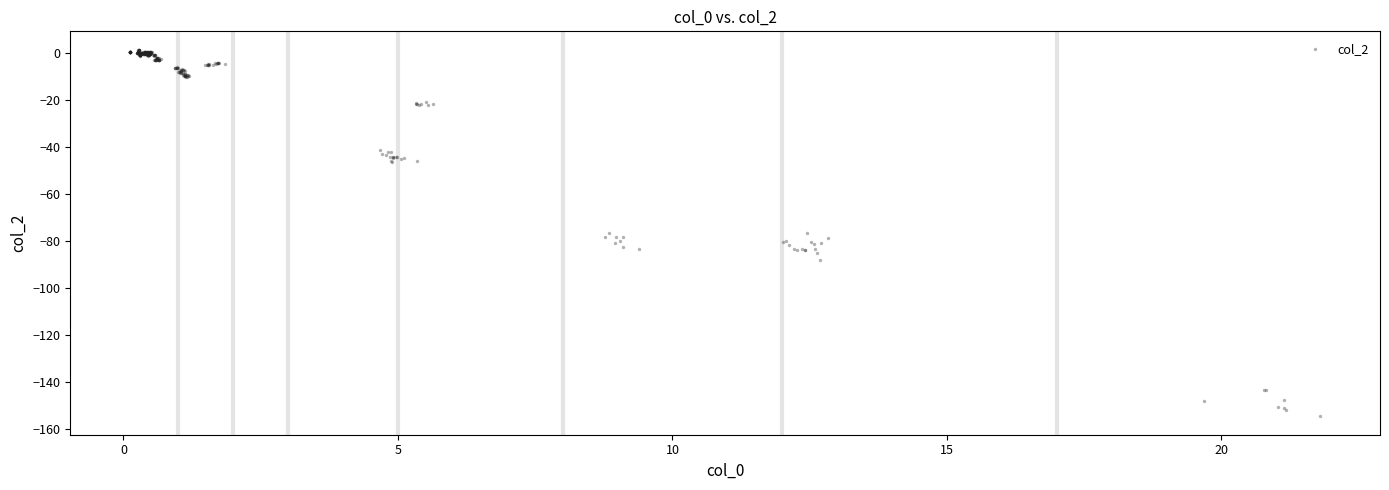

What is the range of Y values (max minus min)?

156.3